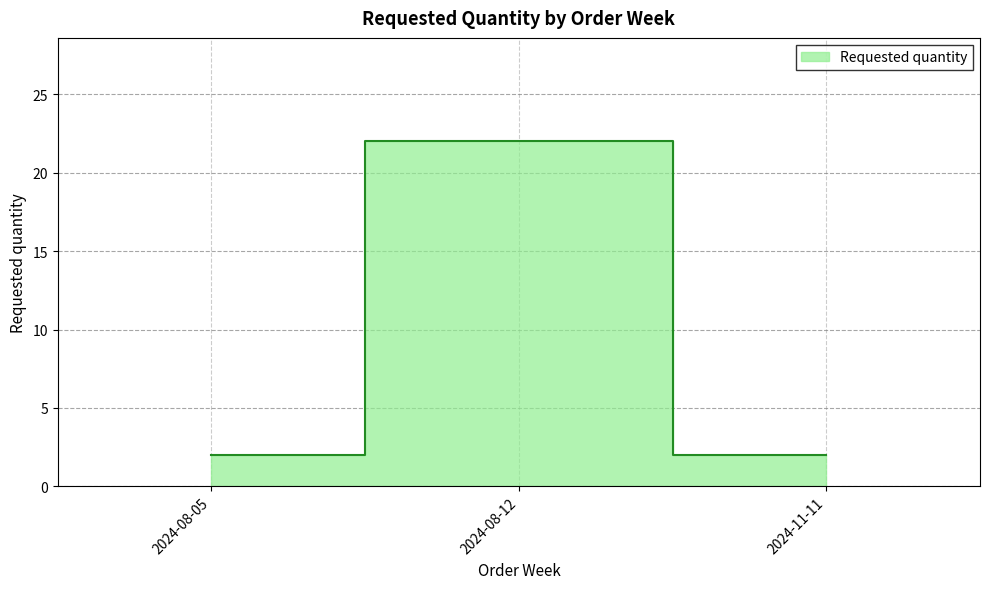

Reading right to left, list all the values displayed in this chart.

2	22	2